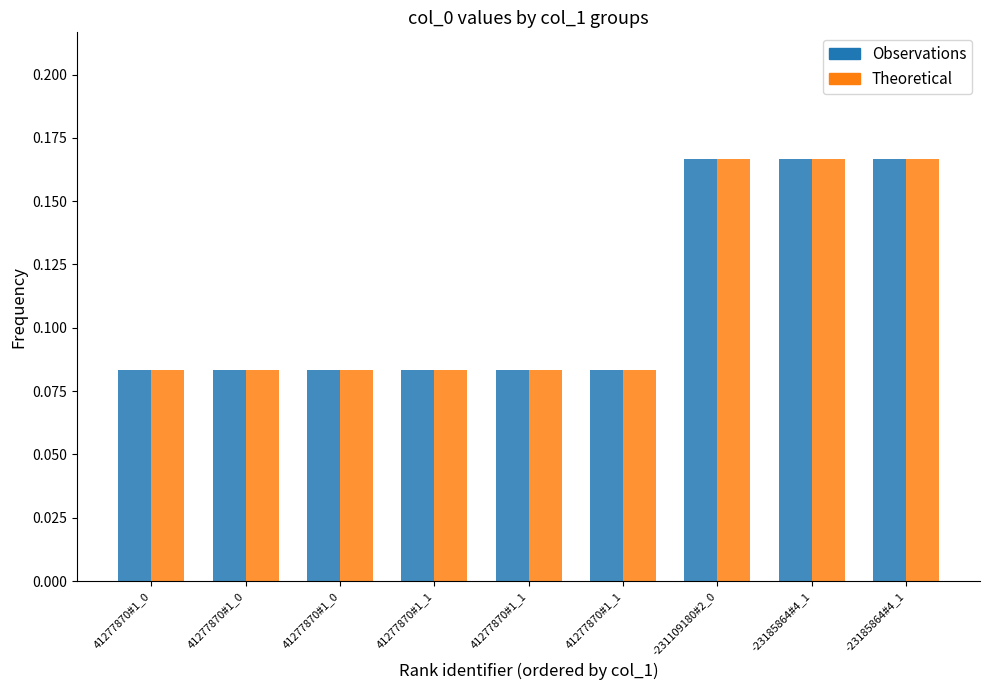

What is the minimum value shown in the chart?

0.1